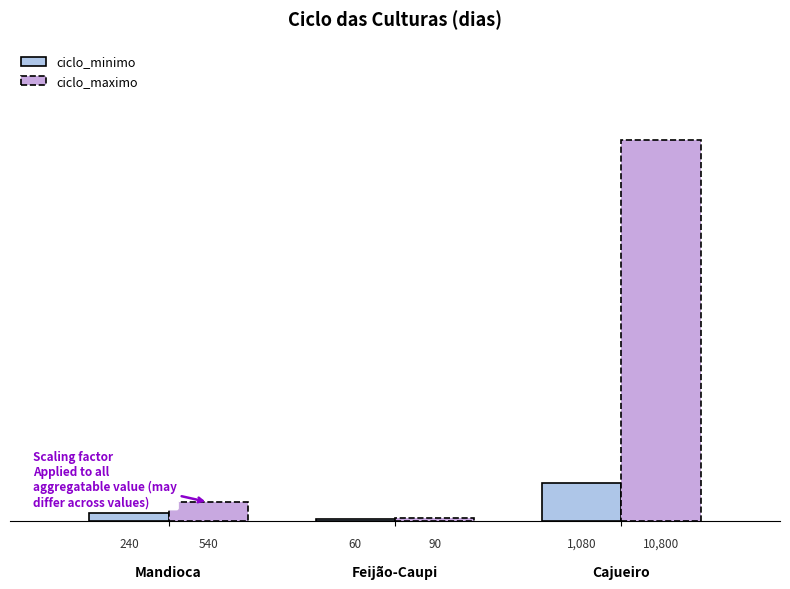

Reading left to right, extract all data points from this chart.

ciclo_minimo: Mandioca=240	Feijão-Caupi=60	Cajueiro=1080
ciclo_maximo: Mandioca=540	Feijão-Caupi=90	Cajueiro=10800